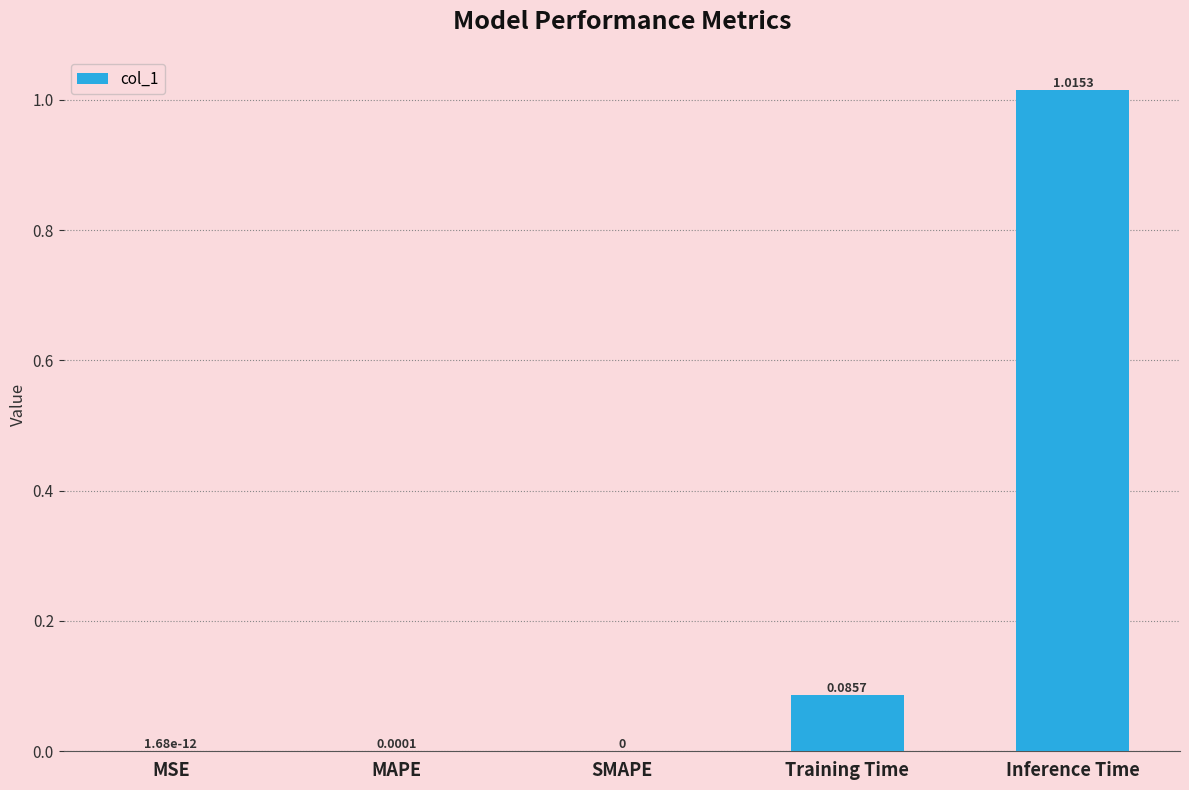

Are the bars grouped side by side (vs. stacked)?

No